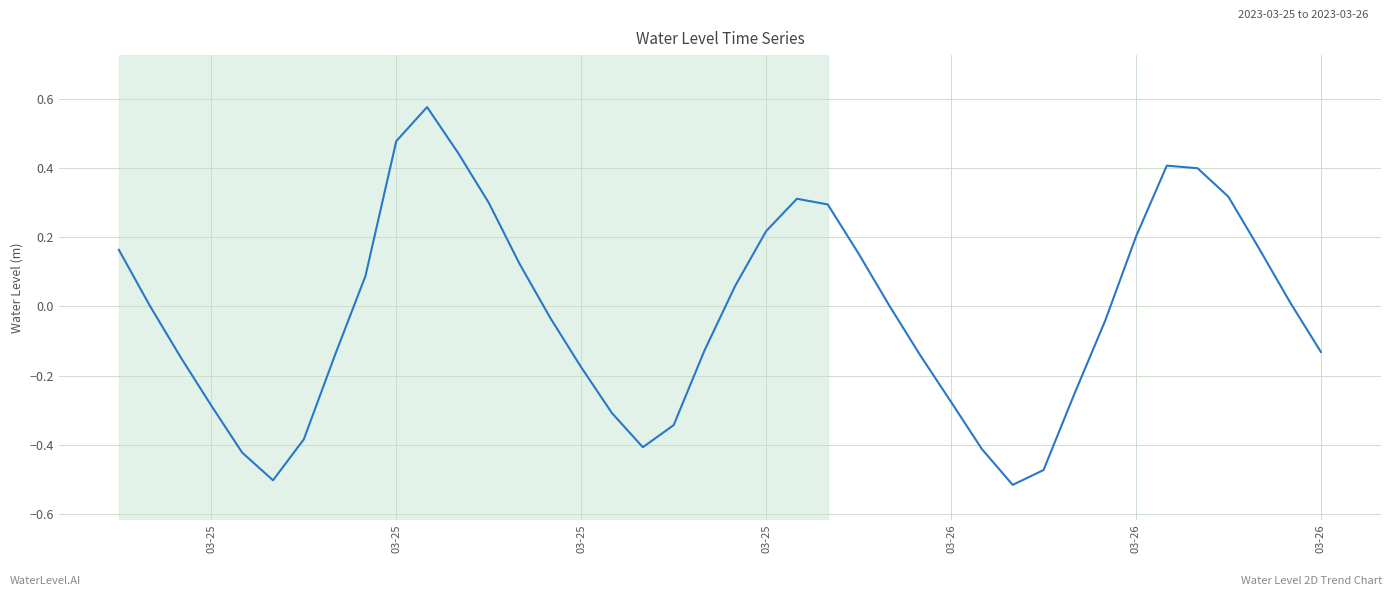

What is the difference between the maximum and minimum values?

1.1